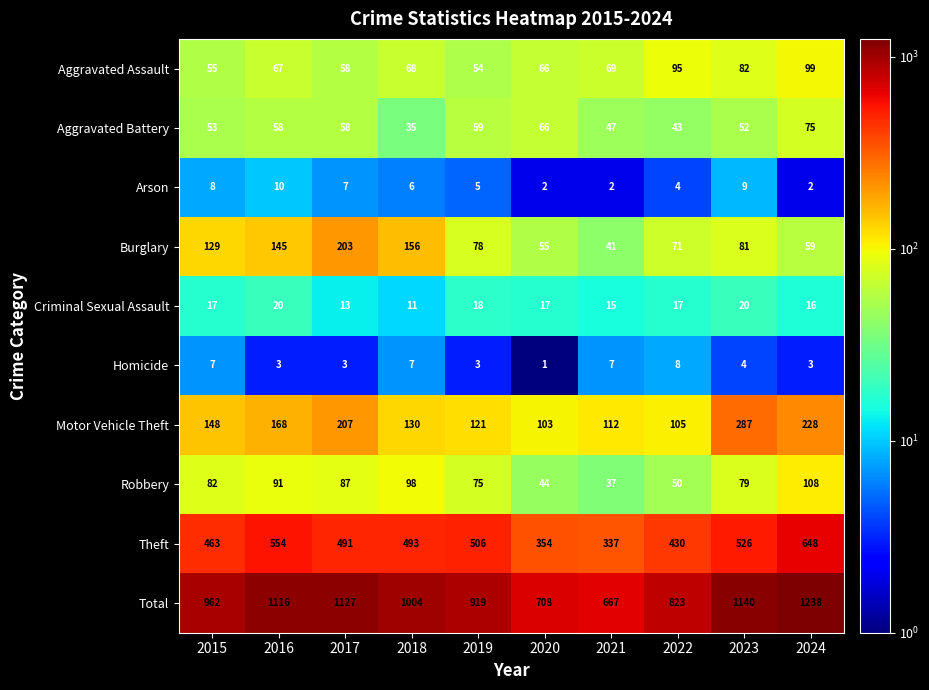

How many Homicide values are between 3 and 7?

8